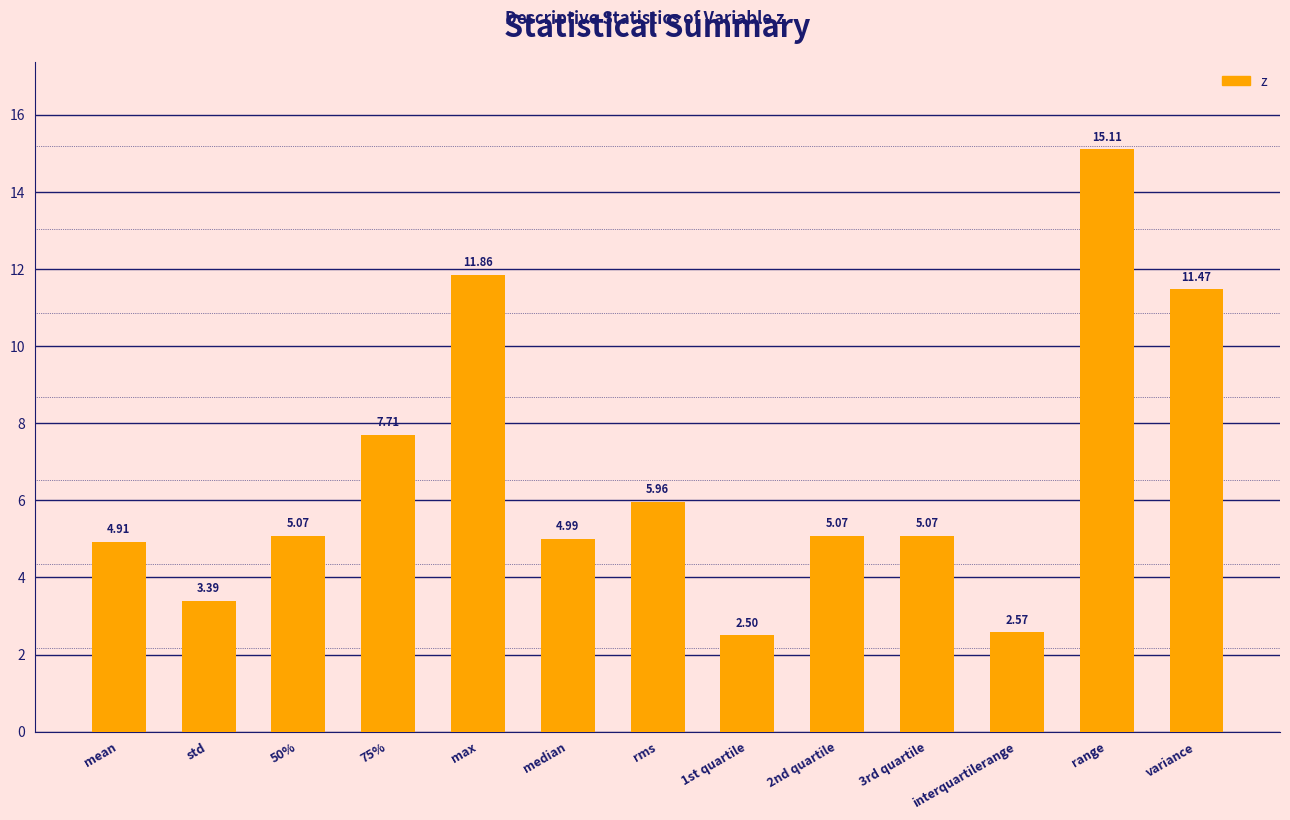

True or false: the data shows 16.5 at variance.

False